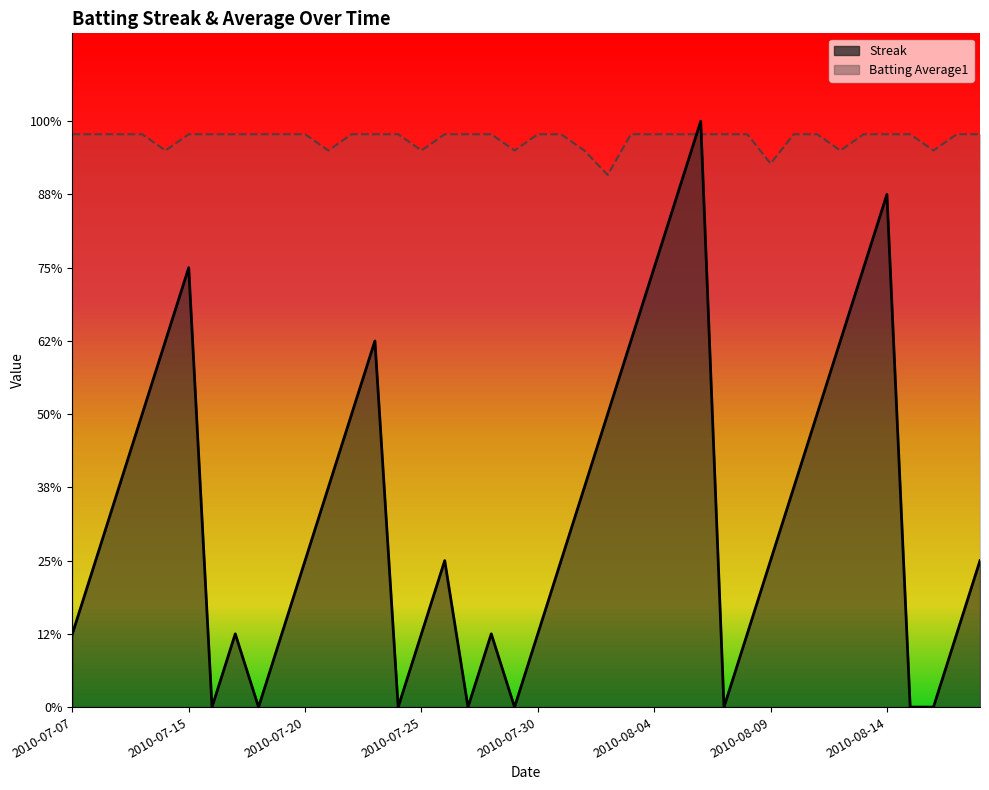

After their last crossing, which series has the higher values: Batting Average1 or Streak?

Batting Average1